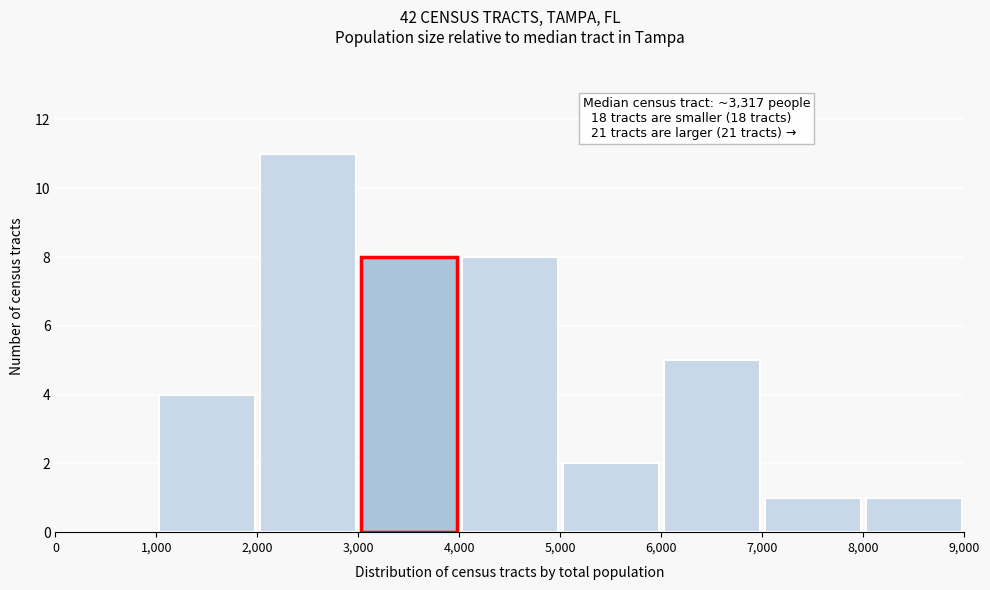

Over which range of the x-axis is the bar tallest?

2,000 to 3,000